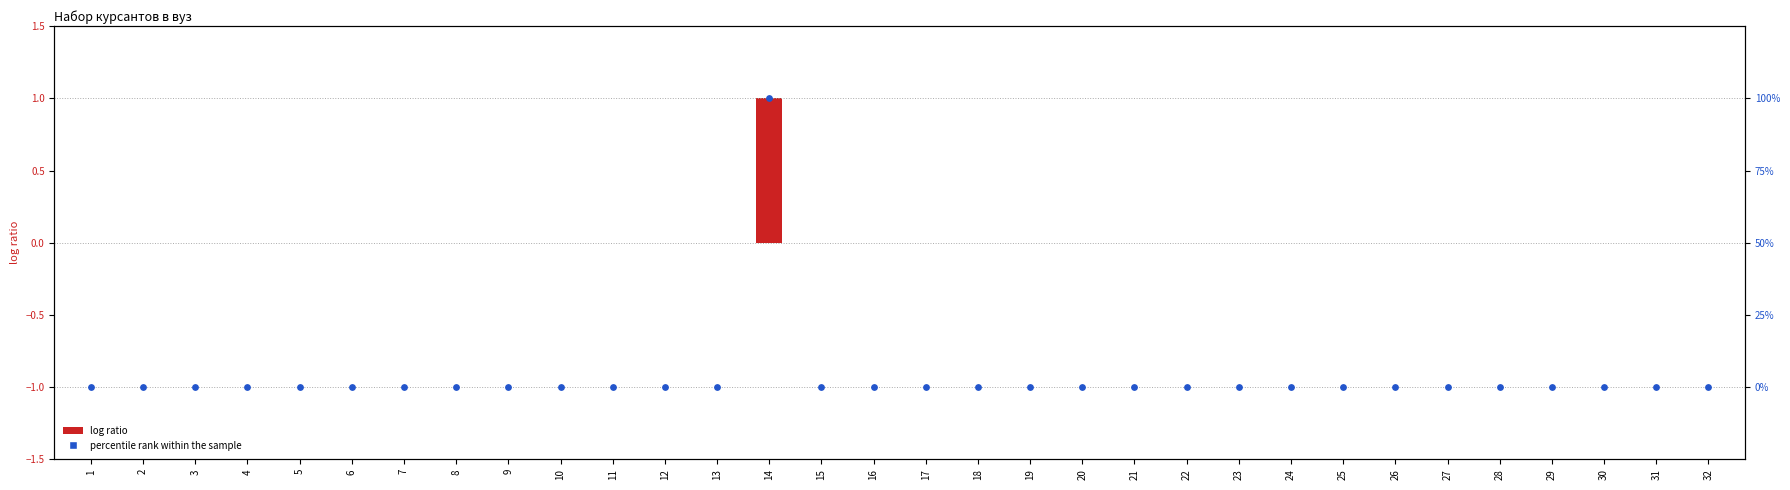

Which series contains the highest Y value?

percentile rank within the sample